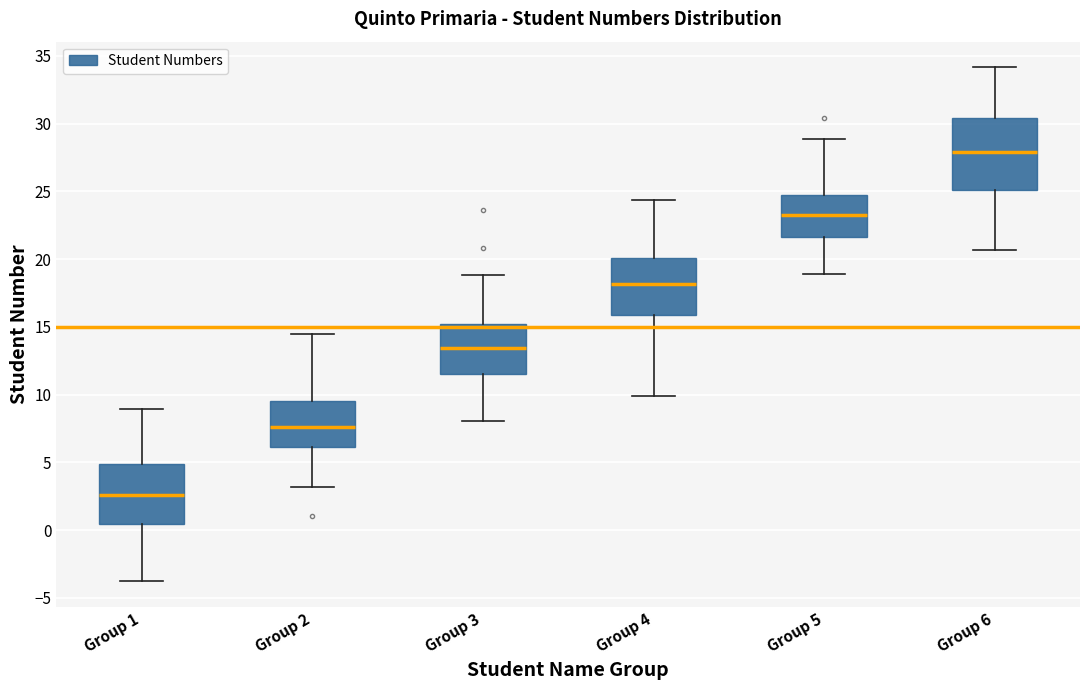

Where does the upper whisker of the box for Group 4 end on the y-axis? The values are not printed on the chart, so give them approximately, as read against the axis.

24.5